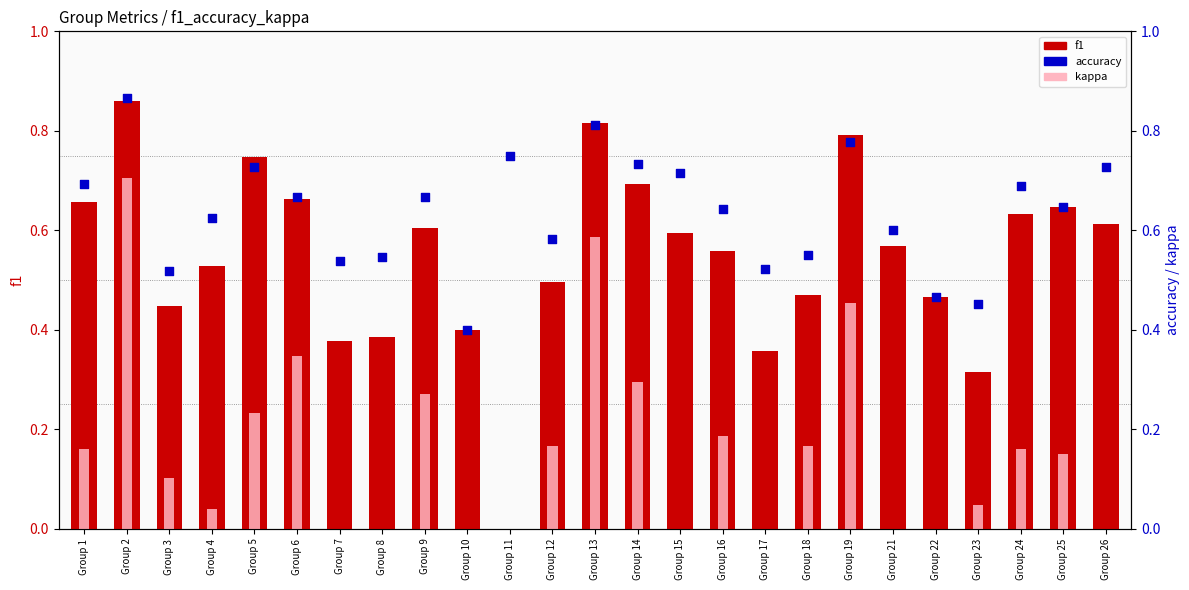

Which series reaches the maximum Y coordinate?

accuracy